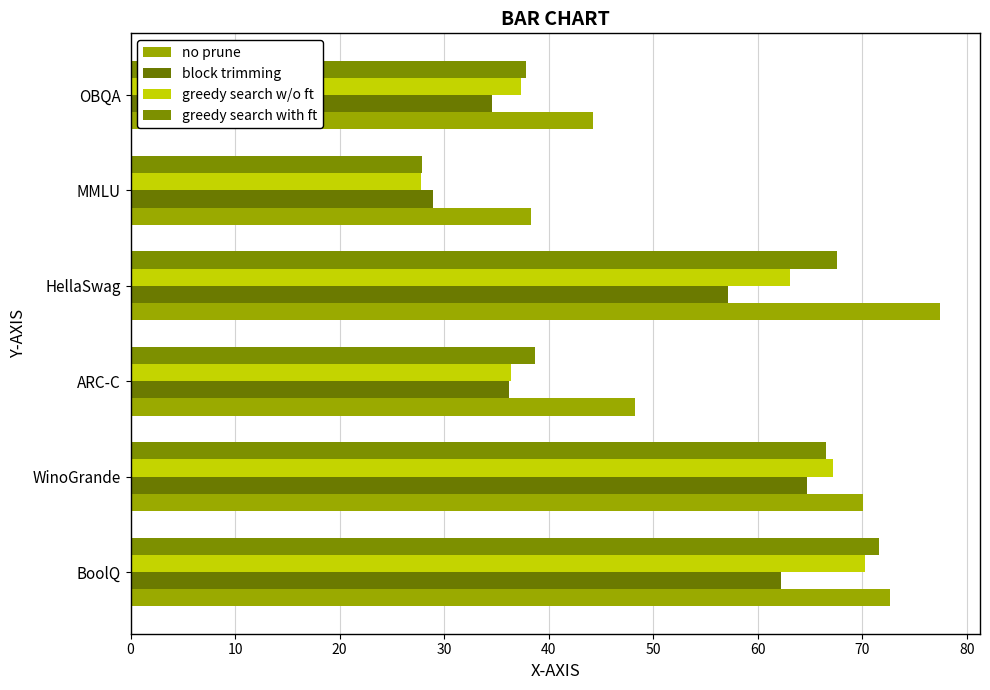

Count the number of data series in this chart.

4